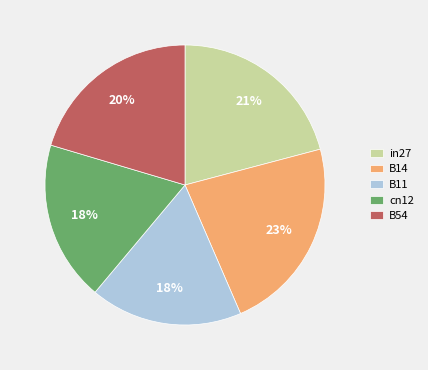

Which has a higher value, B14 or B11?

B14